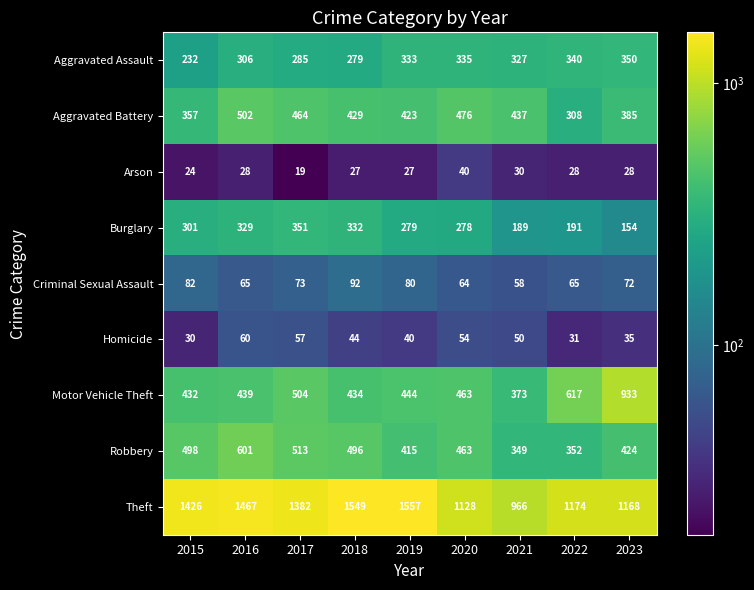

What is the average value of the Criminal Sexual Assault series?

72